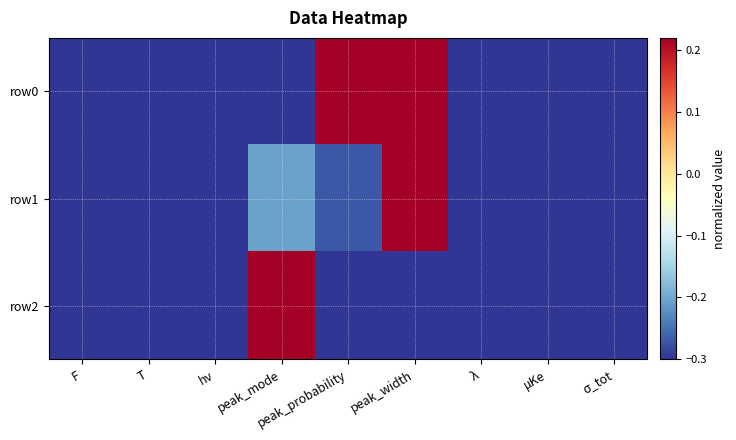

Between peak_width and peak_mode, which is larger?

peak_width